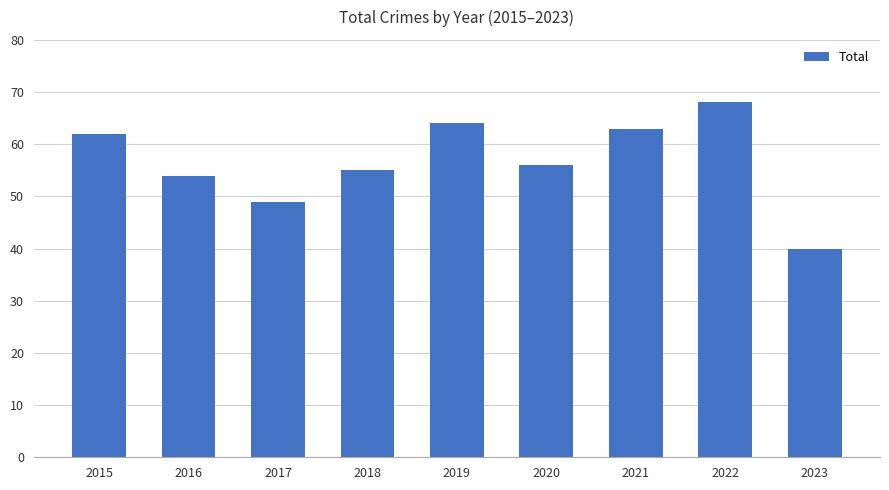

The chart shows a value of 56 at 2020. True or false?

True